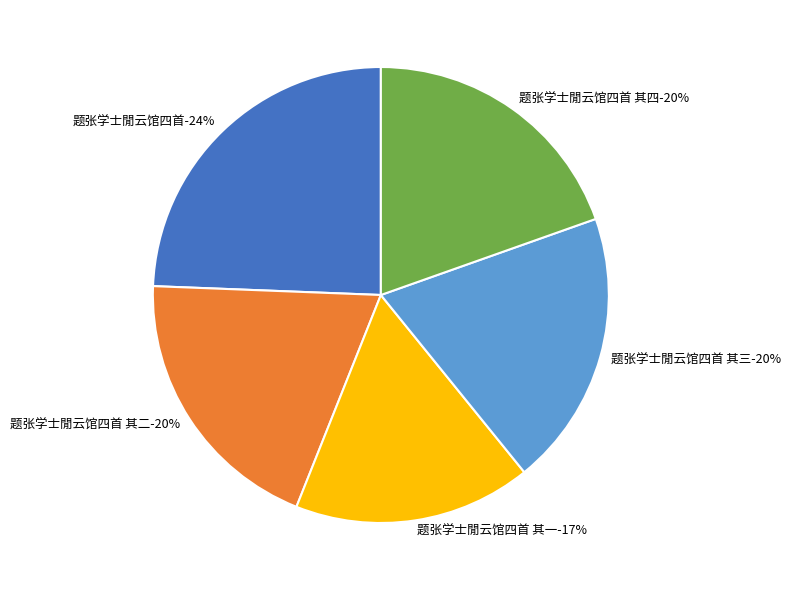

Which has a higher value, 题张学士閒云馆四首 其四 or 题张学士閒云馆四首 其一?

题张学士閒云馆四首 其四